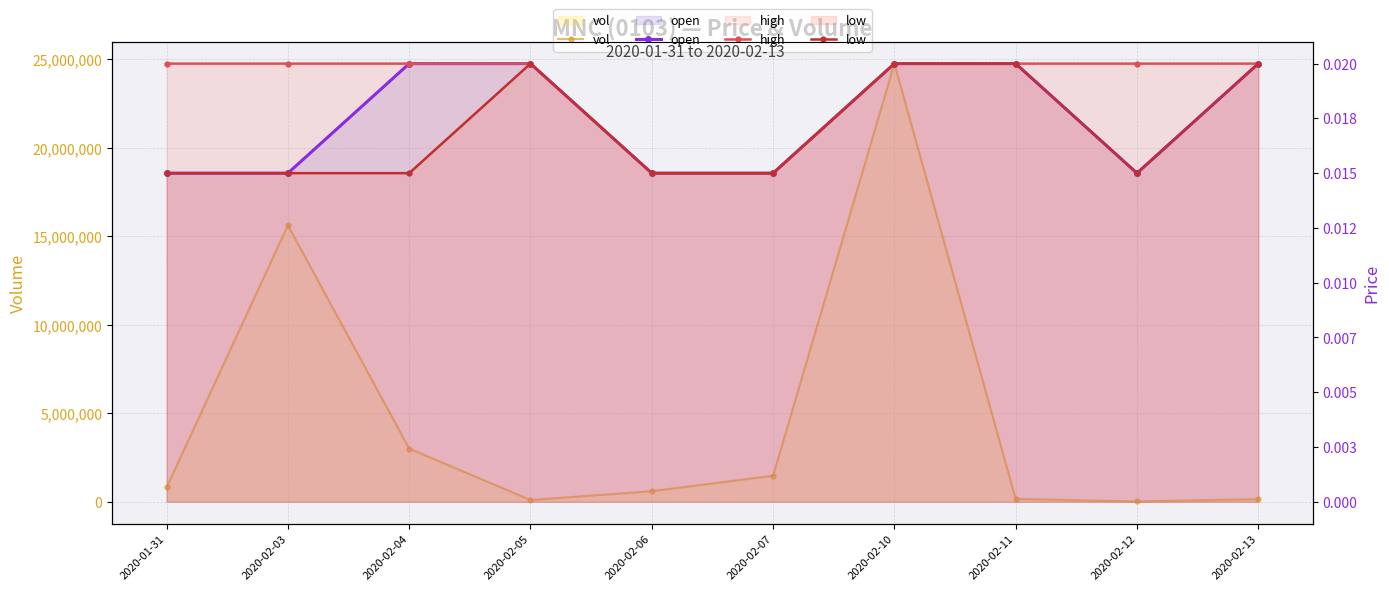

Between 2020-02-07 and 2020-02-11, which series saw the biggest shift?

vol